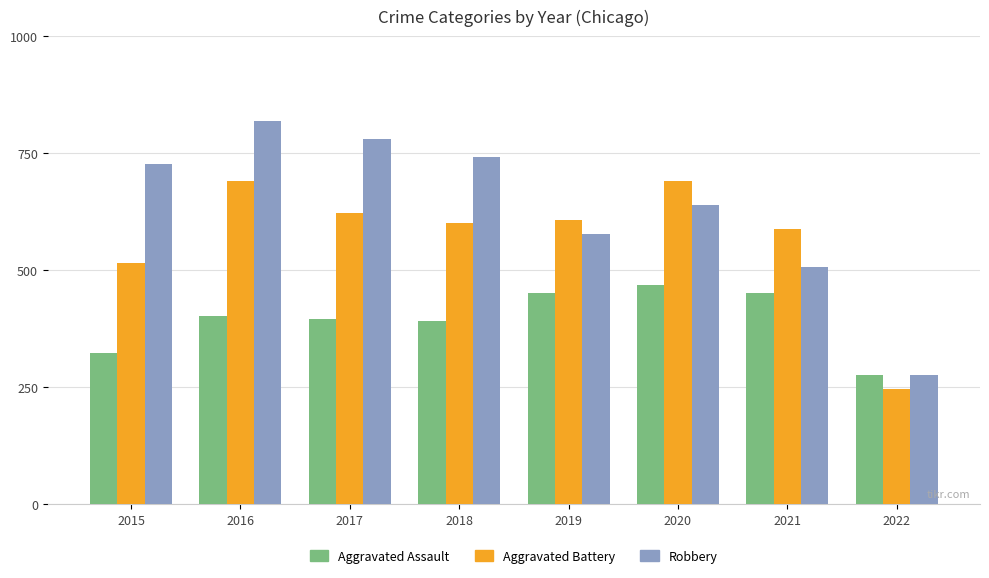

What is the difference between the highest and lowest values at 2021?

135